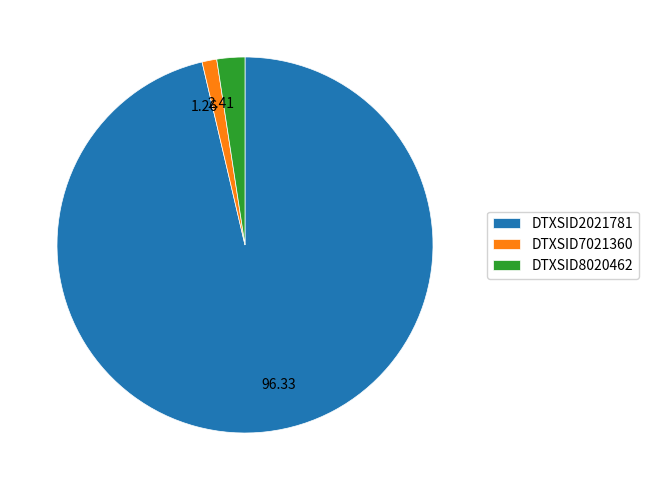

Combined, do DTXSID7021360 and DTXSID8020462 account for over 50%?

No